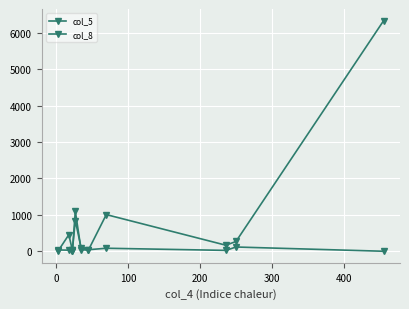

How many lines are shown in the chart?

2